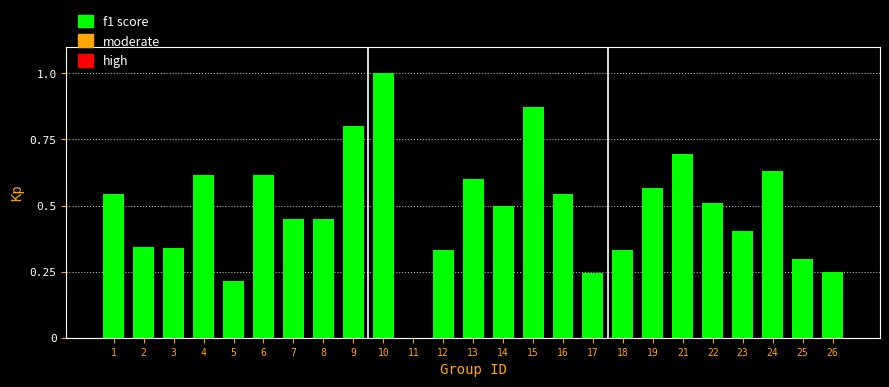

Which has a higher value, 18 or 23?

23